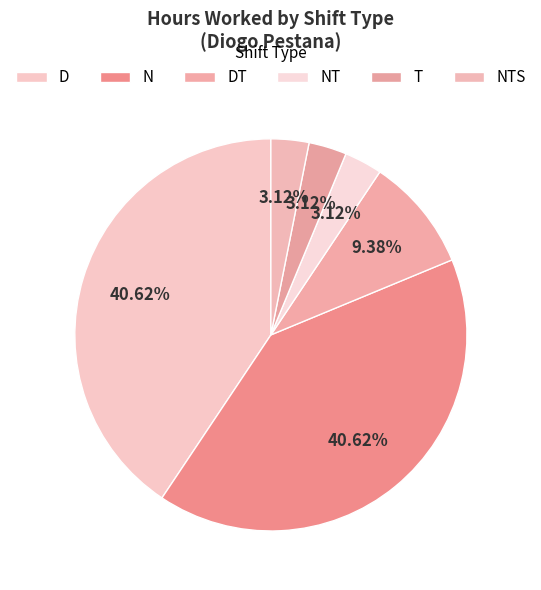

How many segments does this pie chart have?

6